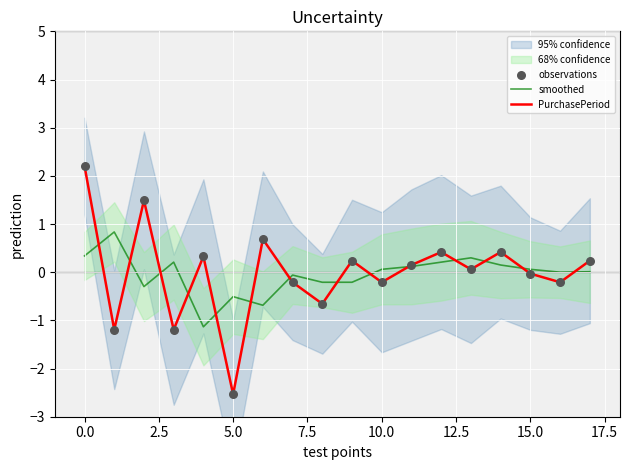

What is the highest value of the PurchasePeriod series?

2.2